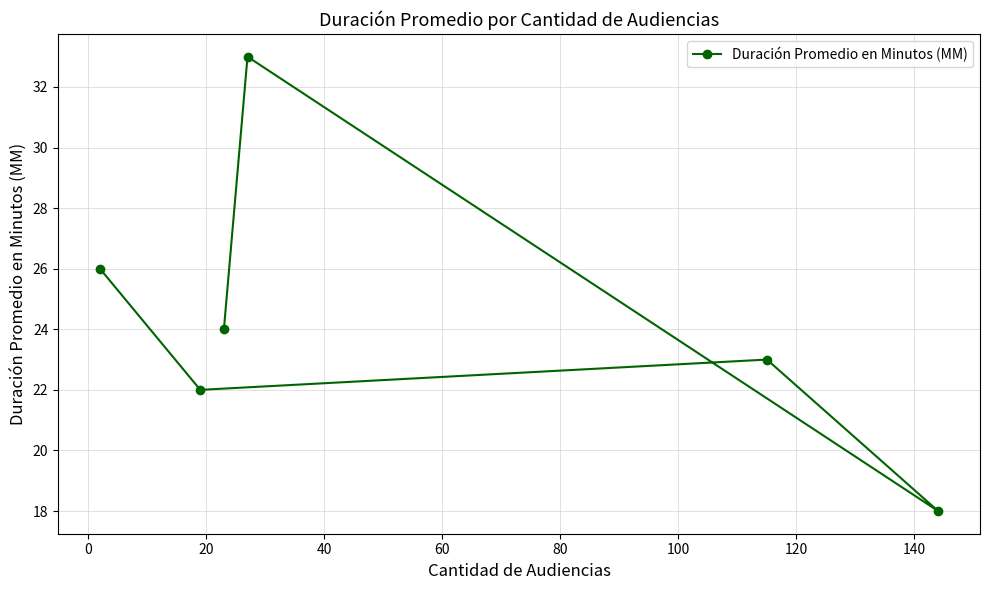

What is the value of the 6th point from the left?

18